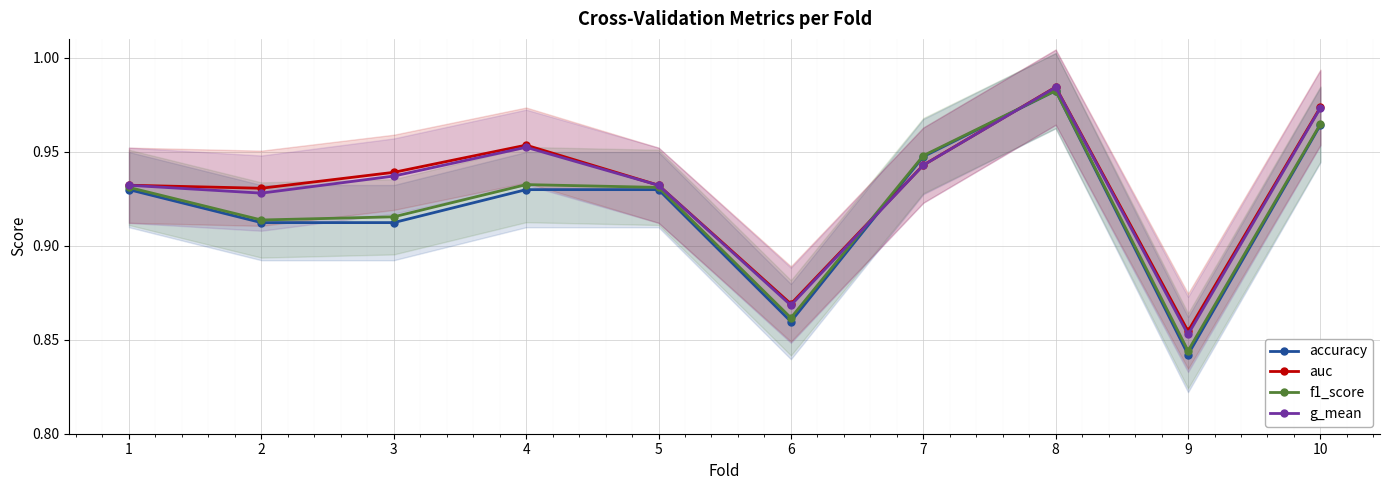

Reading right to left, transcribe all the data shown in this chart.

accuracy: 10=1.0	9=0.8	8=1.0	7=0.9	6=0.9	5=0.9	4=0.9	3=0.9	2=0.9	1=0.9
auc: 10=1.0	9=0.9	8=1.0	7=0.9	6=0.9	5=0.9	4=1.0	3=0.9	2=0.9	1=0.9
f1_score: 10=1.0	9=0.8	8=1.0	7=0.9	6=0.9	5=0.9	4=0.9	3=0.9	2=0.9	1=0.9
g_mean: 10=1.0	9=0.9	8=1.0	7=0.9	6=0.9	5=0.9	4=1.0	3=0.9	2=0.9	1=0.9